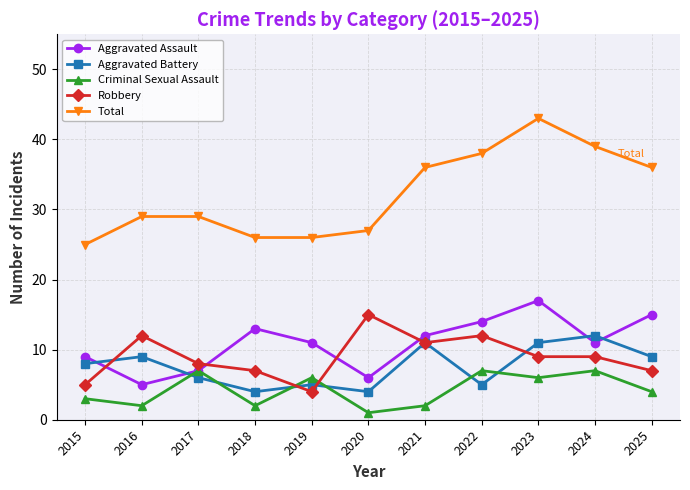

Which series has the widest spread of values?

Total